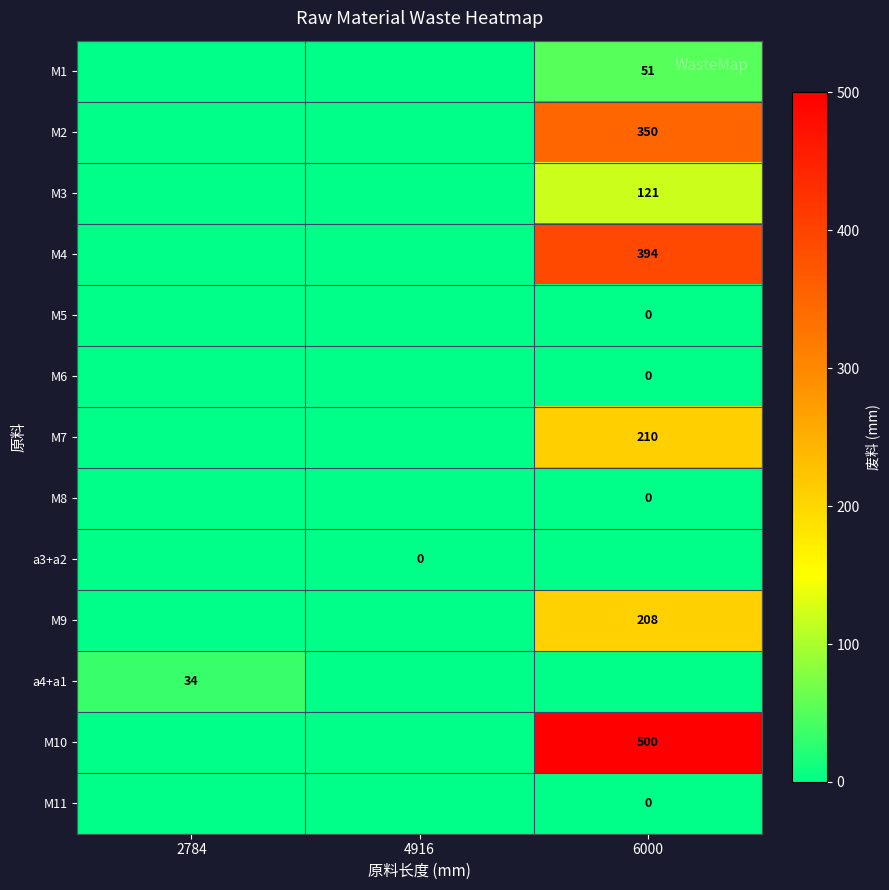

What is the greatest value displayed?

500